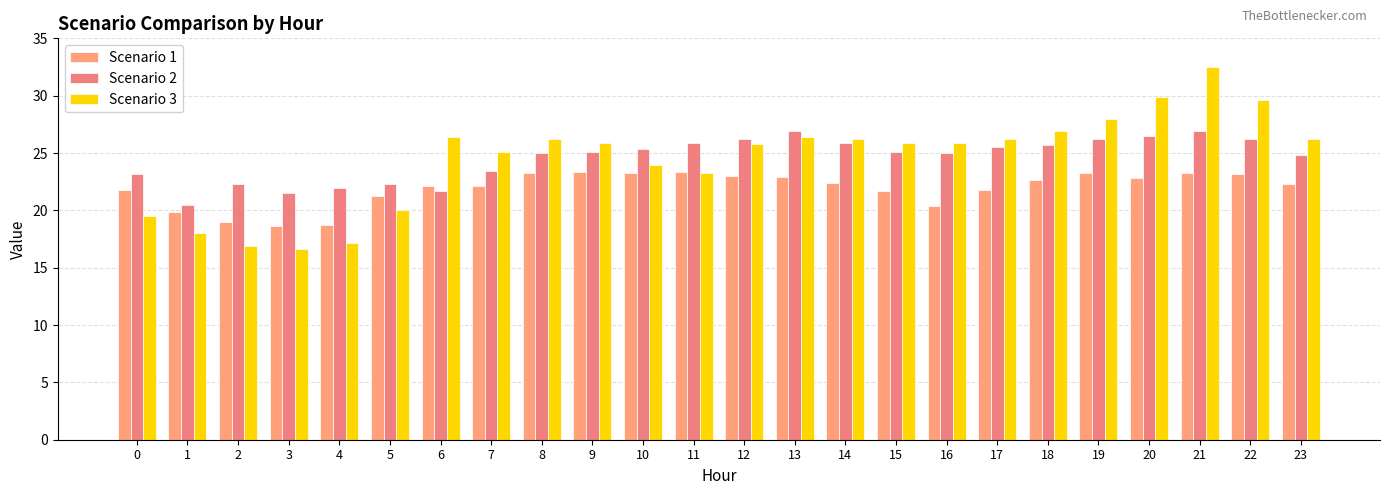

Where is Scenario 3 nearest to the value 24?

10